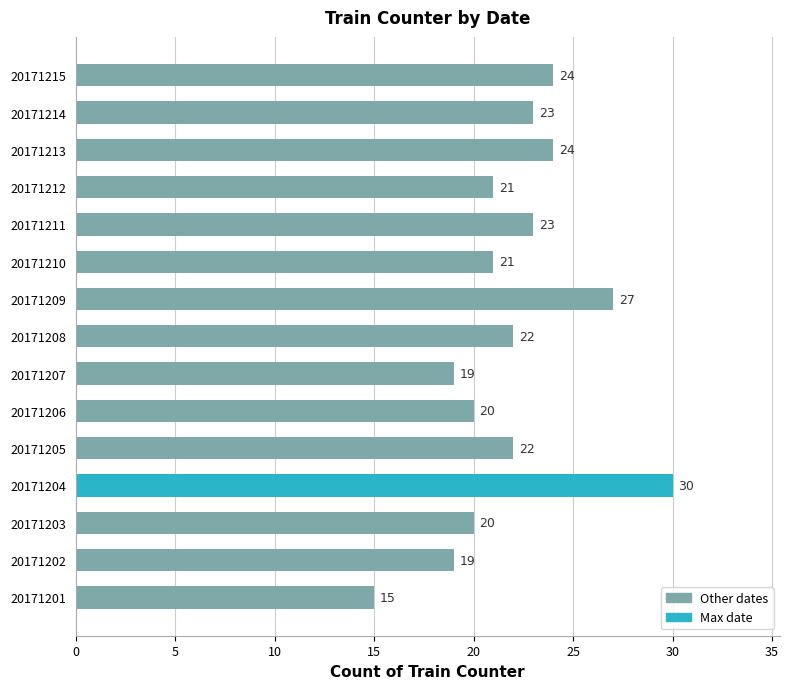

Approximately how many times larger is the value at 20171213 compared to 20171202?

1.3